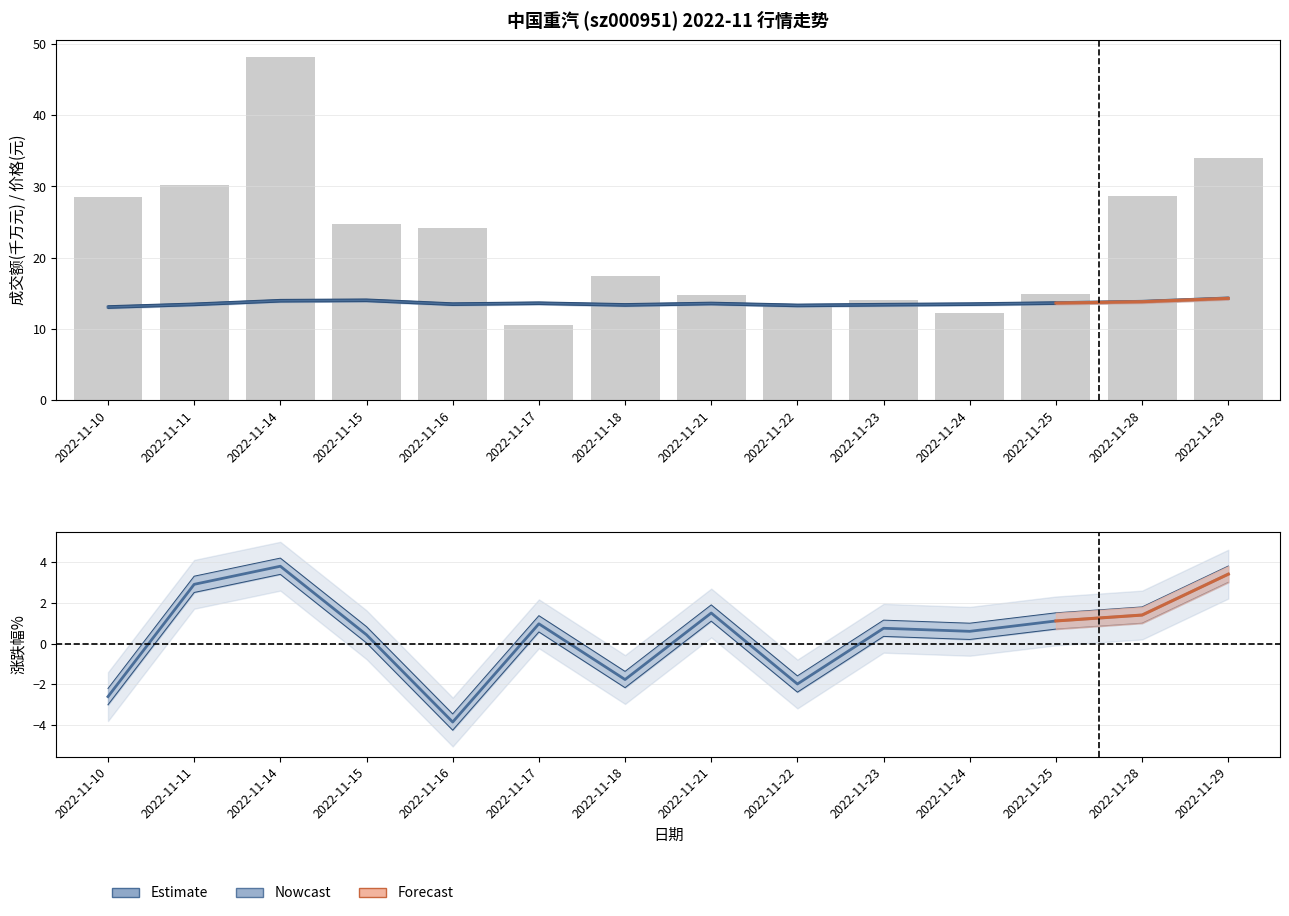

The value of 价格 at 2022-11-15 is 14.0. True or false?

True